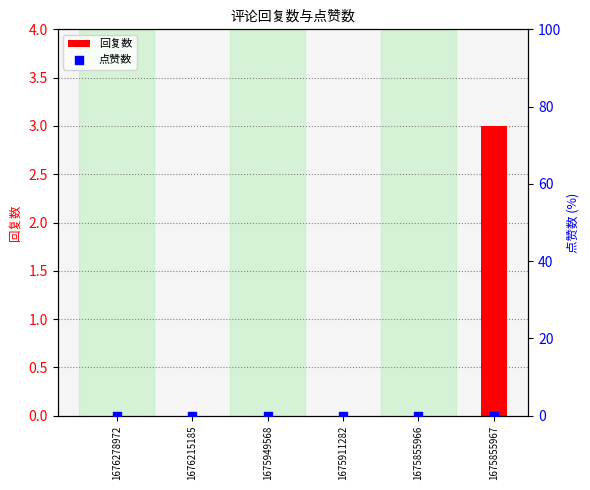

At which category is the sum across all series the highest?

1675855967